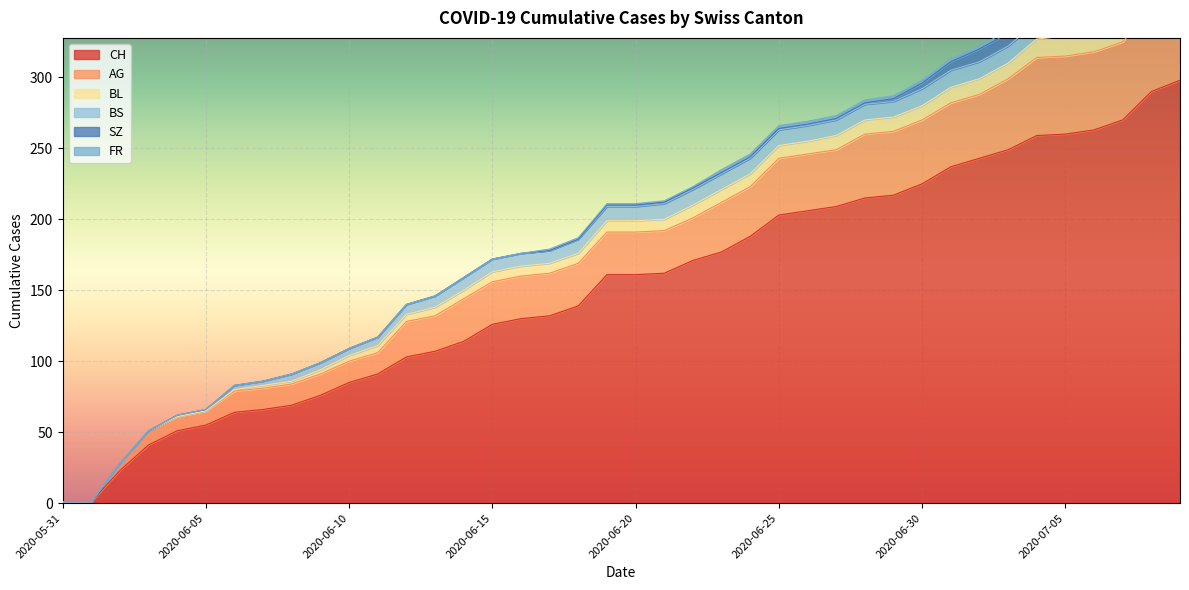

What is the total value across all series at 2020-06-30?

298